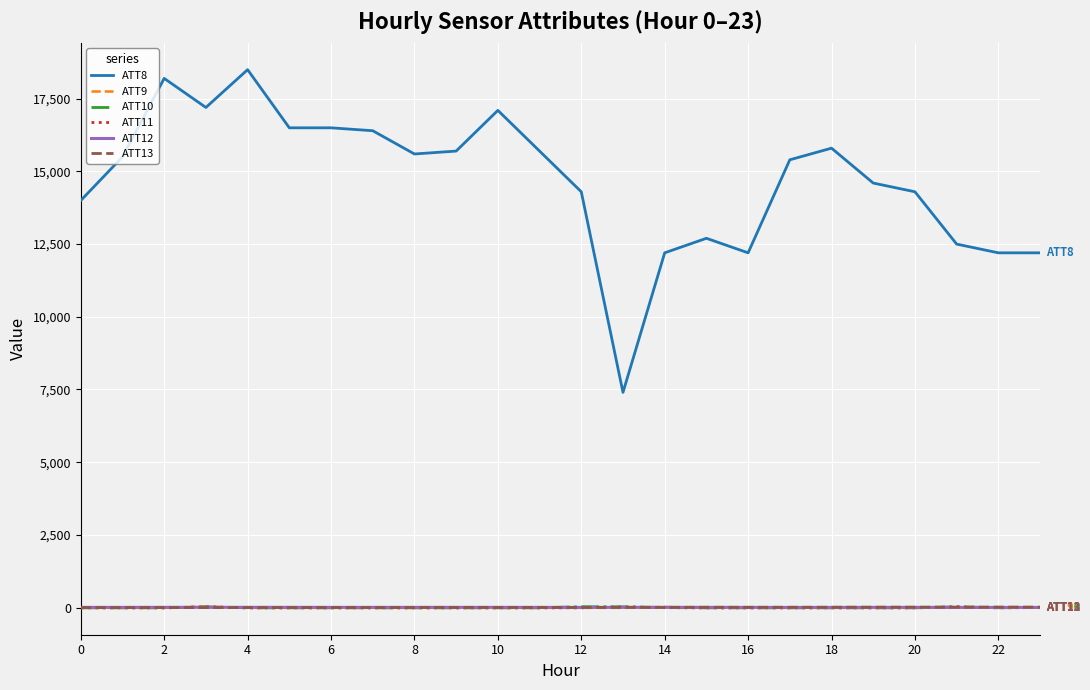

What is the difference between the maximum and second lowest values in the ATT10 series?

38.2